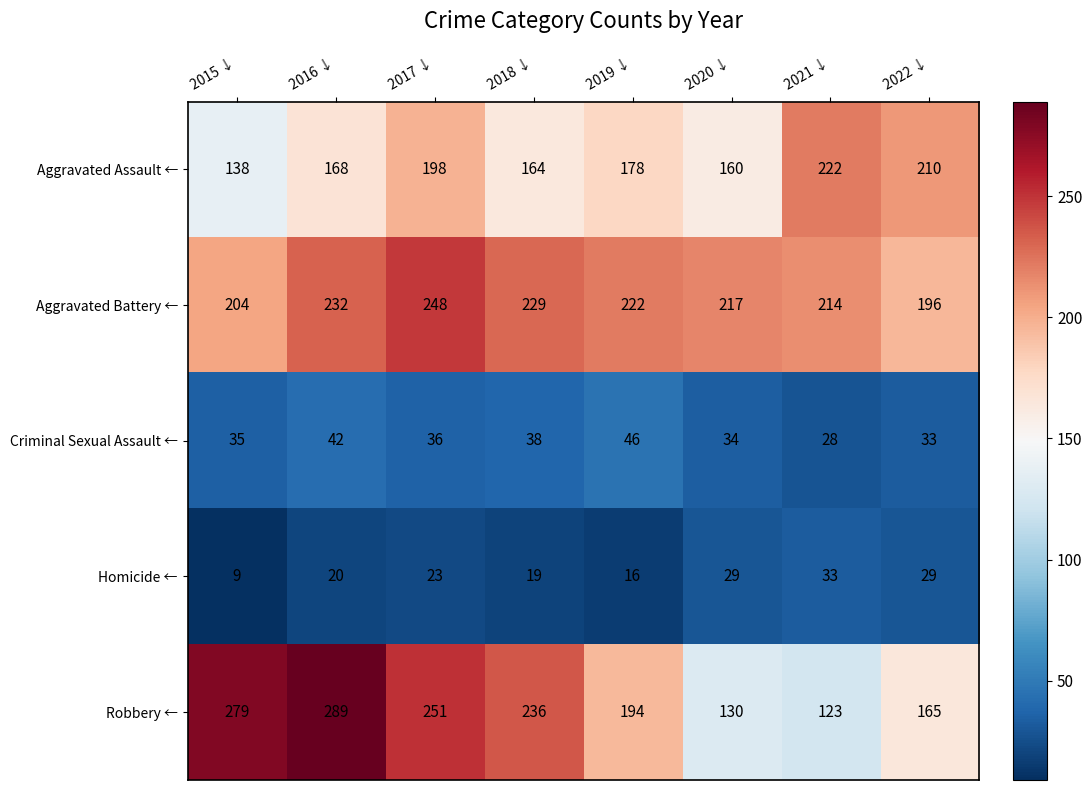

Is it true that Criminal Sexual Assault ← equals 20 at 2022 ↓?

False